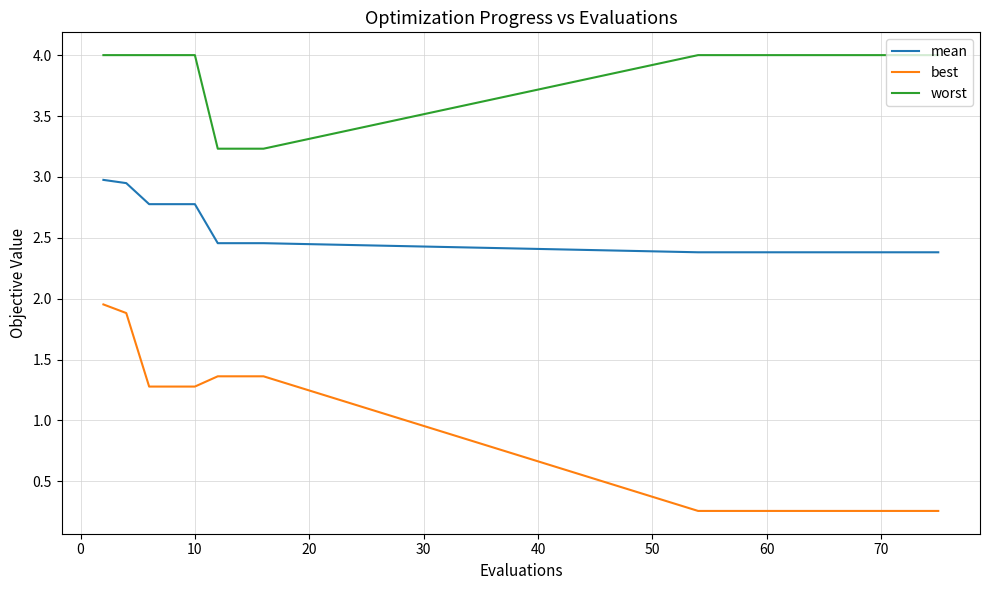

Which series has the largest range (max minus min)?

best